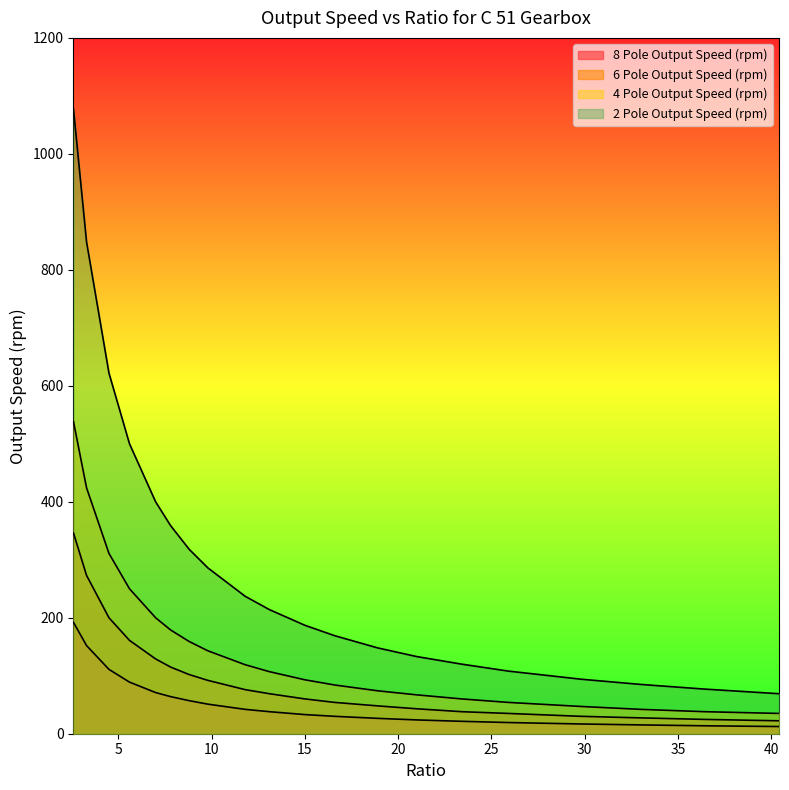

Read the 4 Pole Output Speed (rpm) value at 33.0.

42.0